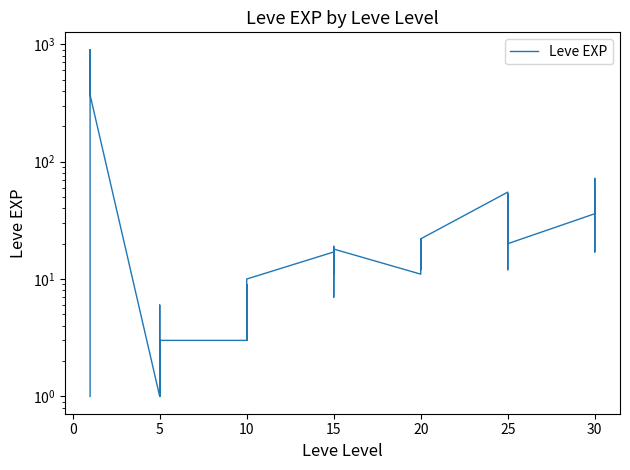

What is the sum of the values at 10 and 25?

58